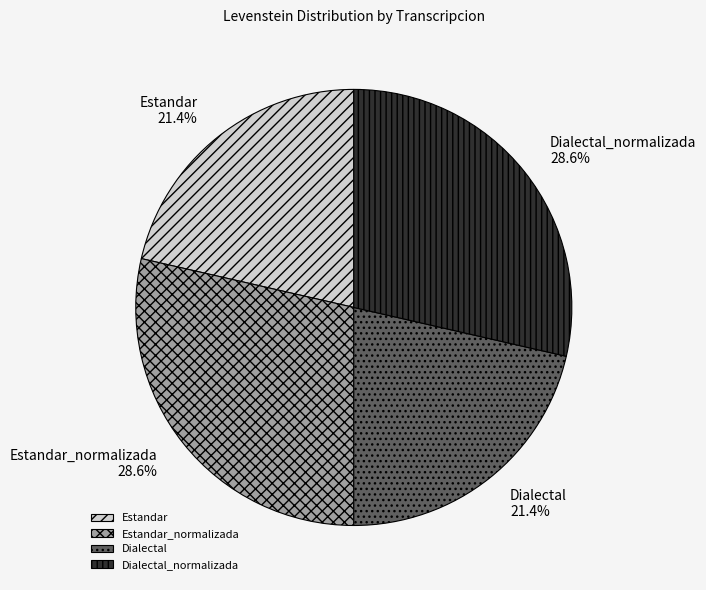

Approximately how many times larger is the value at Dialectal compared to Dialectal_normalizada?

0.7